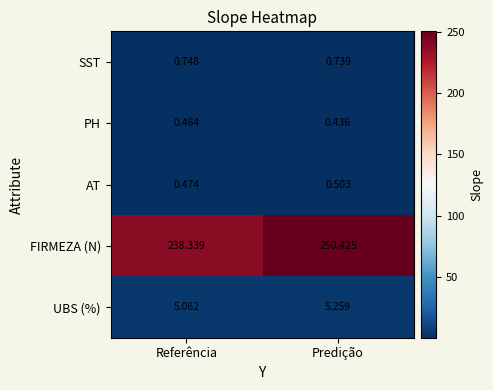

Which category has the highest value in the UBS (%) series?

Predição